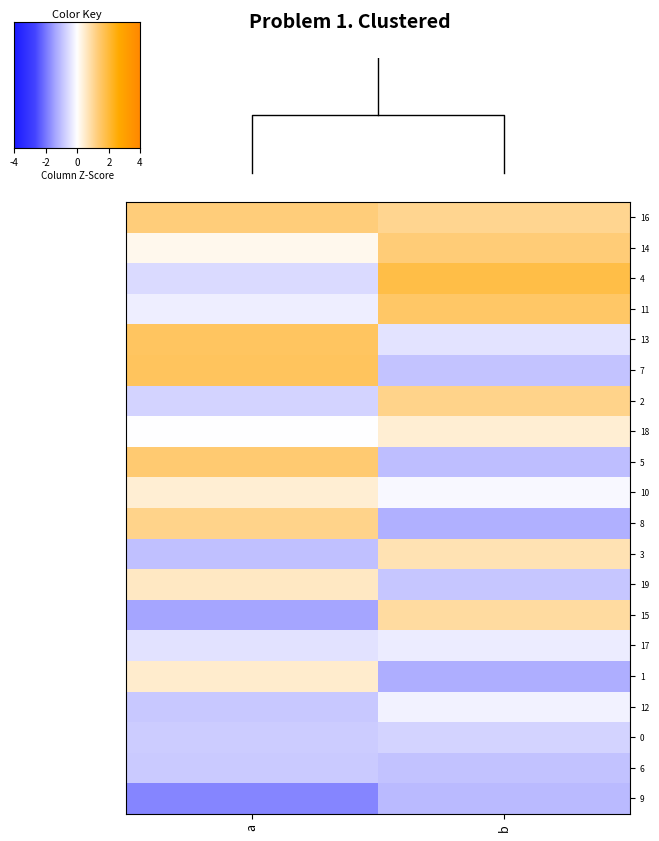

What is the difference between the highest and lowest values at b?

3.1